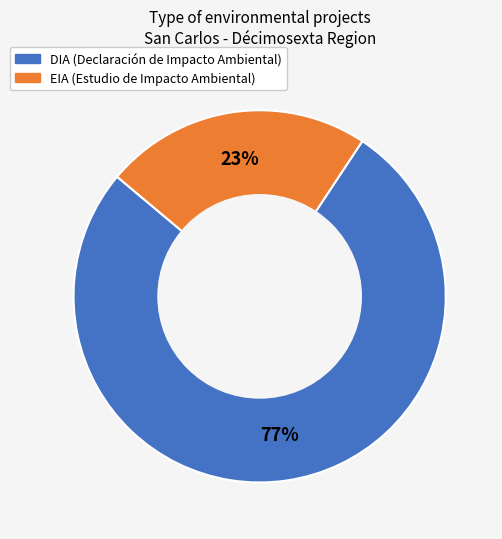

Which slice represents more than half of the pie?

DIA